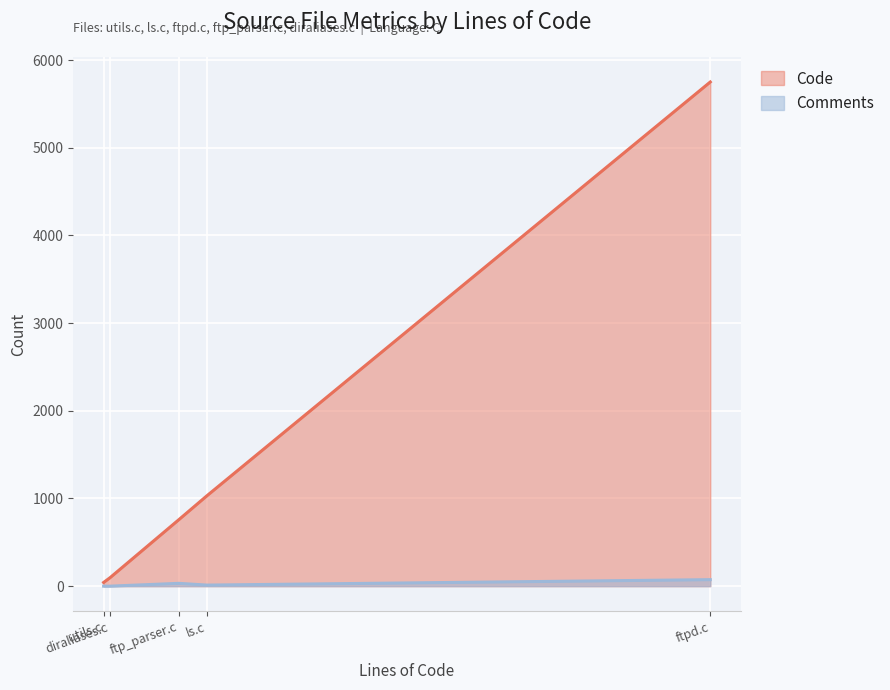

How many positive values does the Comments series have?

3